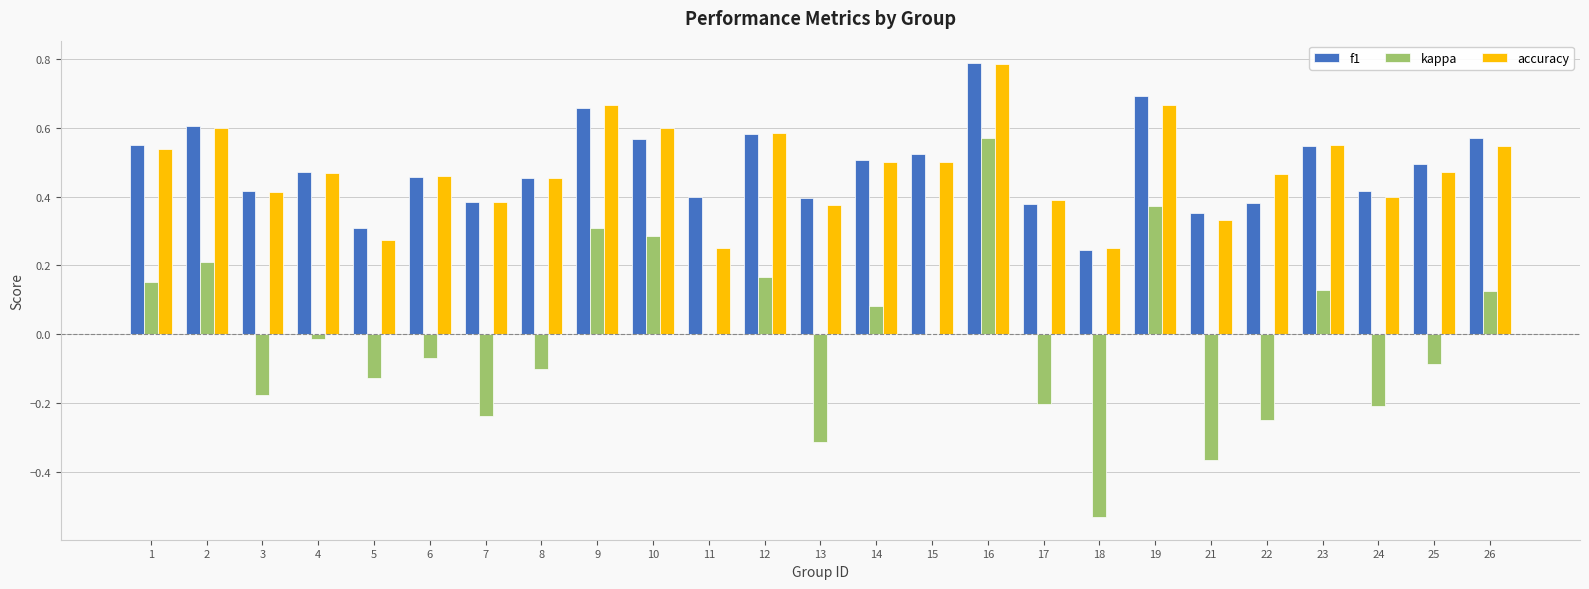

At which category is the sum across all series the highest?

16